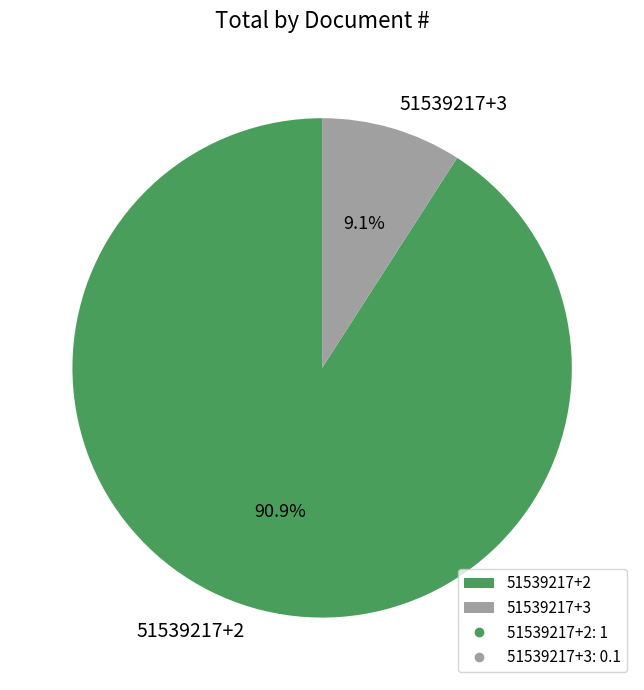

What percentage is the 51539217+3 slice, to the nearest percent?

9%